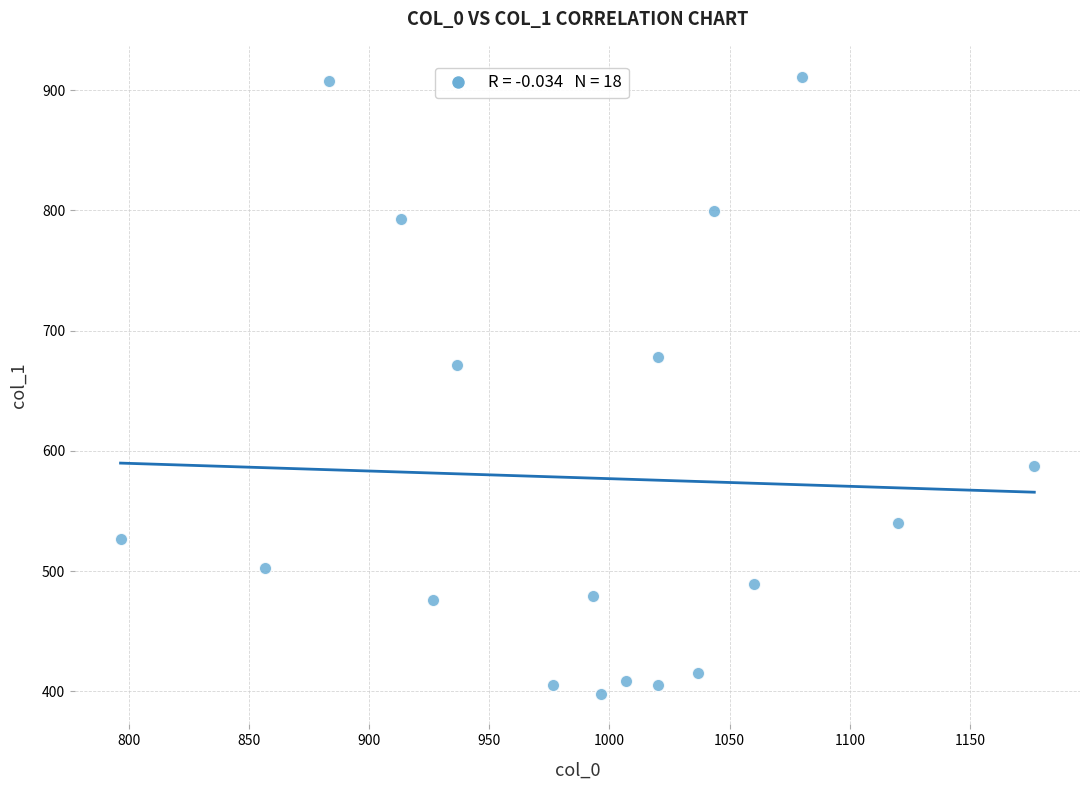

What is the range of Y values (max minus min)?

513.0